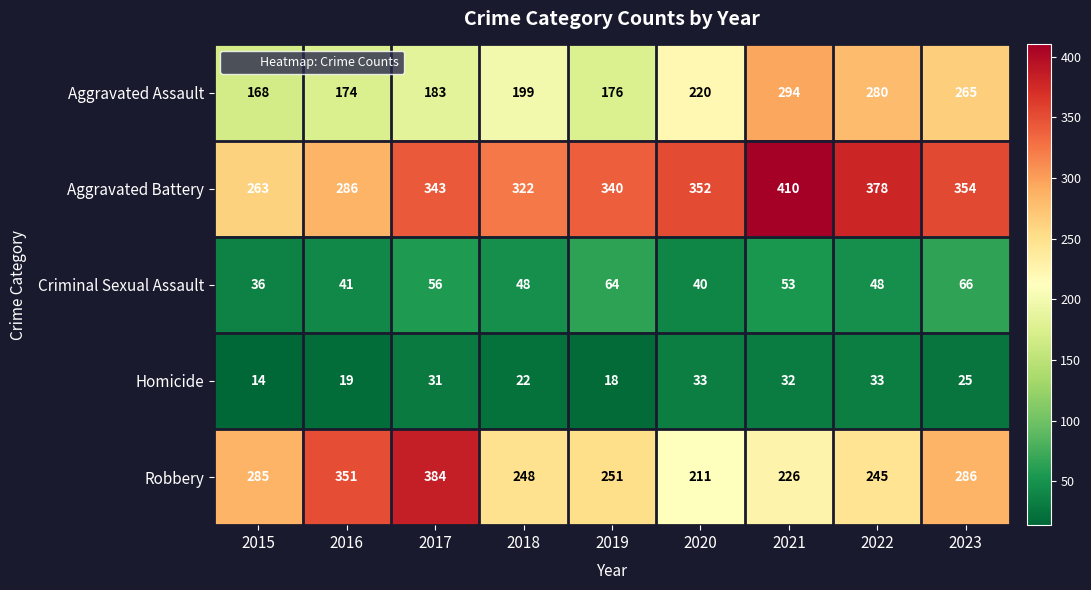

The Aggravated Assault series shows 294 at 2021. True or false?

True